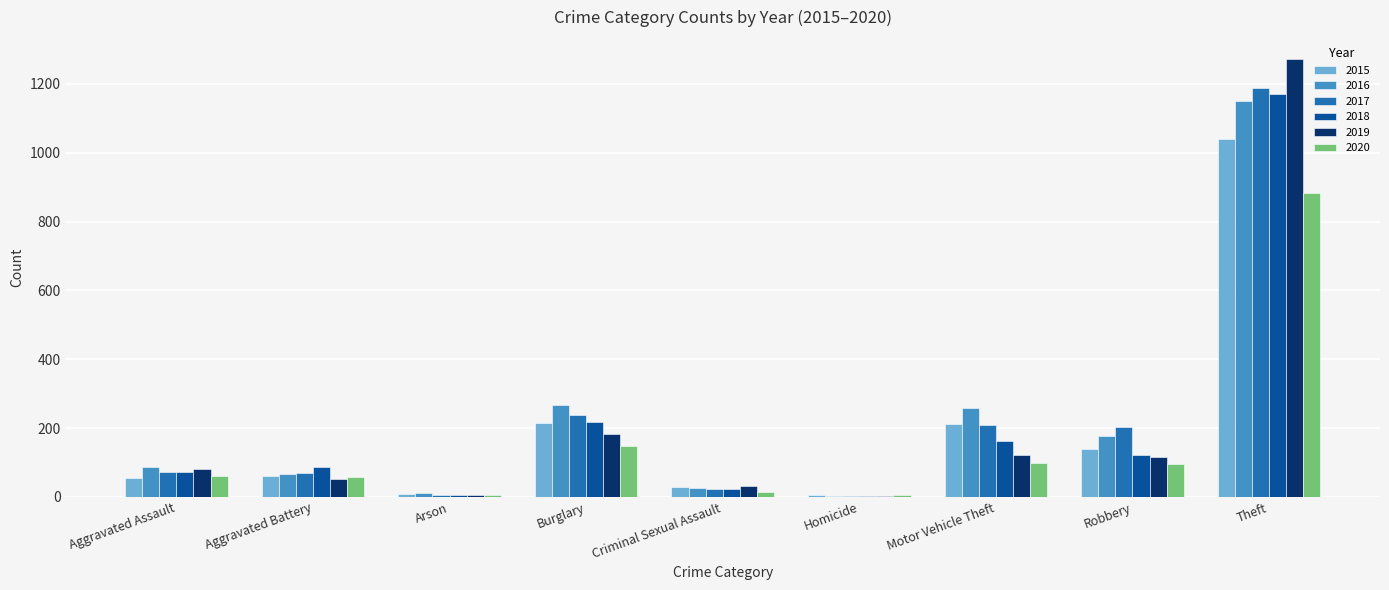

How many data points does each series have?

9